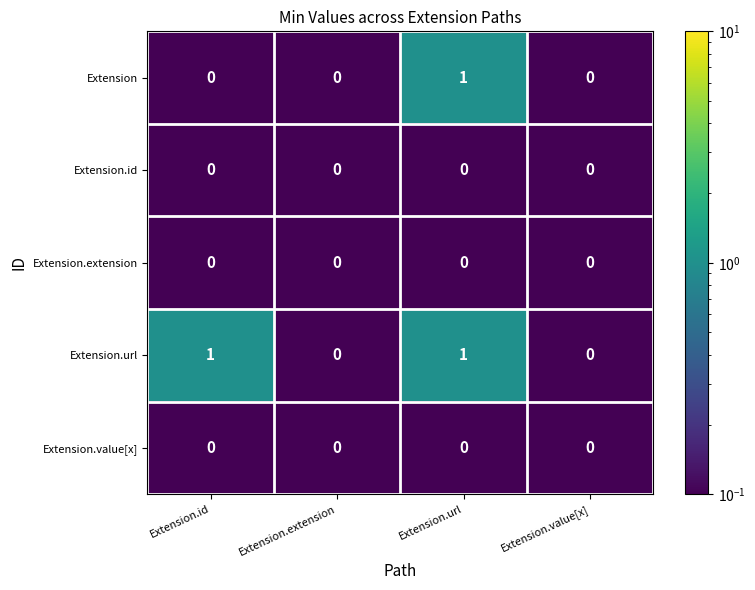

Between Extension.id and Extension.extension, which series saw the biggest shift?

Extension.url